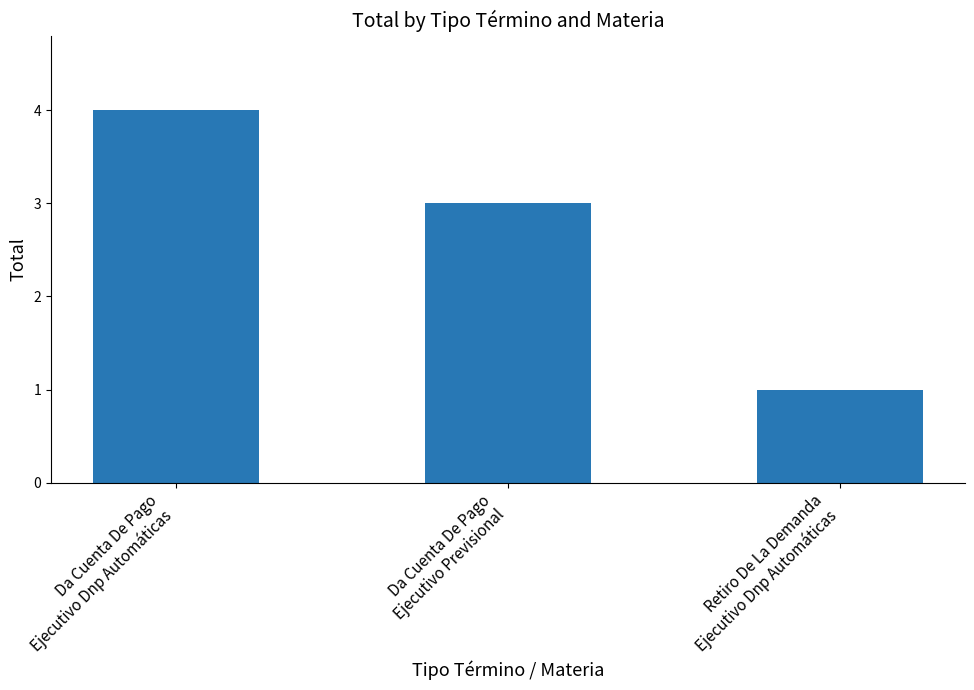

What is the value of the 2nd bar from the left?

3